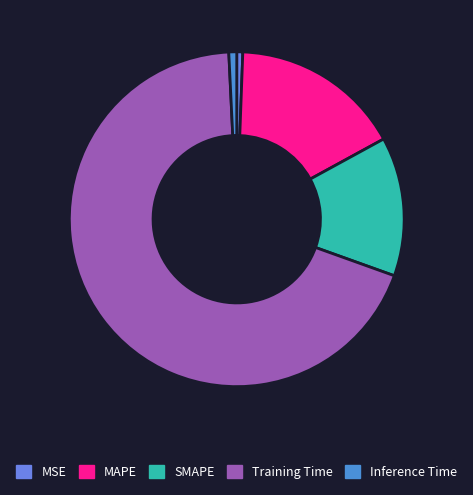

How many segments does this pie chart have?

5